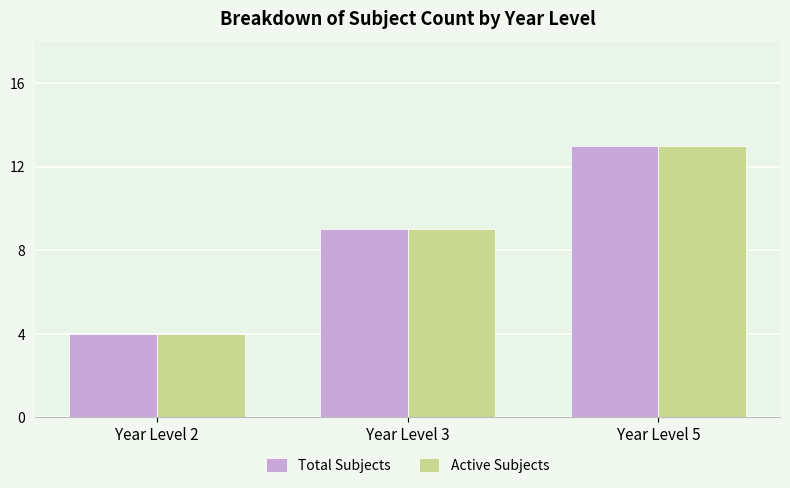

Which category has the highest value across all series?

Year Level 5